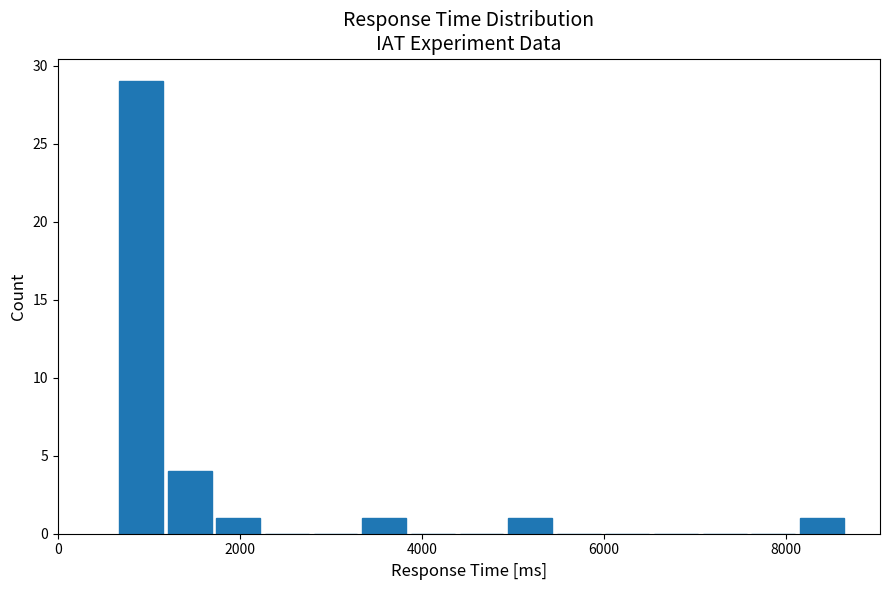

Around what value on the x-axis is the tallest bar? Give the approximate position of its centre, as read against the axis.

1000